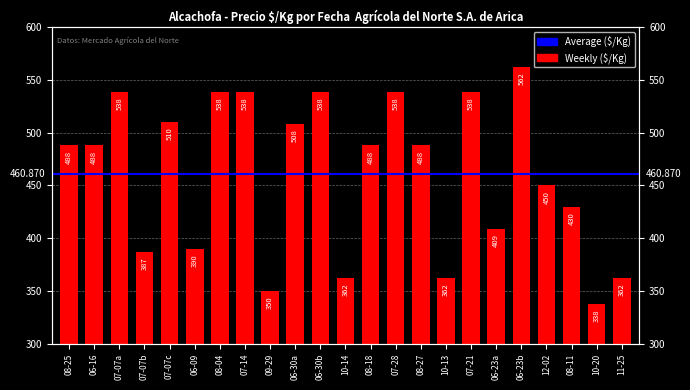

The value at 07-07c is 510. True or false?

True